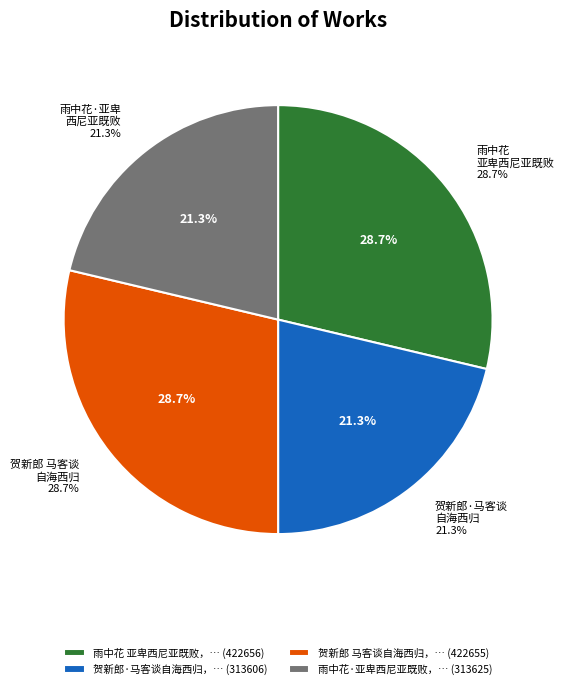

Does 贺新郎 马客谈自海西归，言行近事甚悉，时亚卑西尼亚方受制于义大利 account for over 50% of the chart?

No